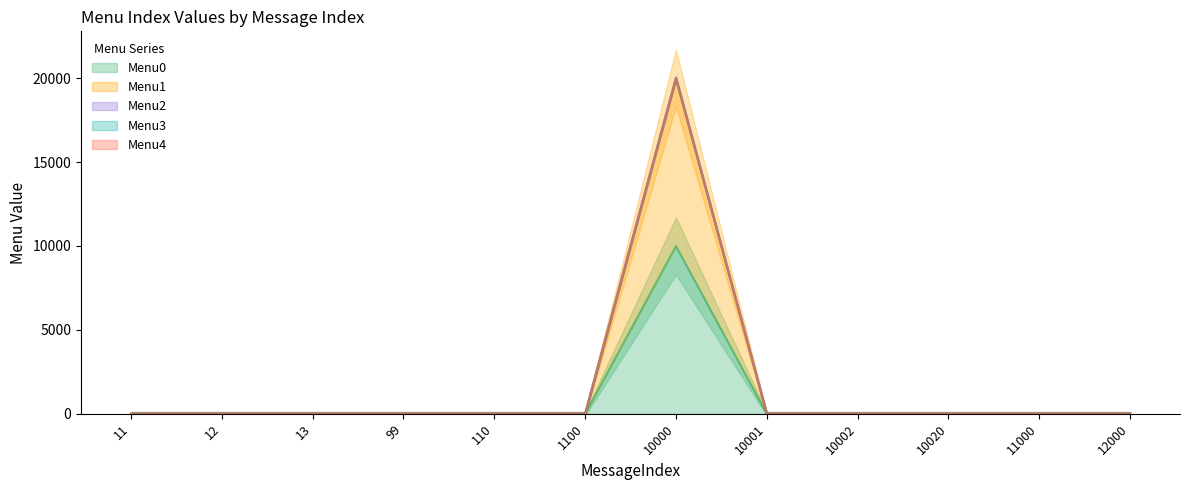

At 12, list the series in order from largest to smallest.

Menu0, Menu1, Menu2, Menu3, Menu4